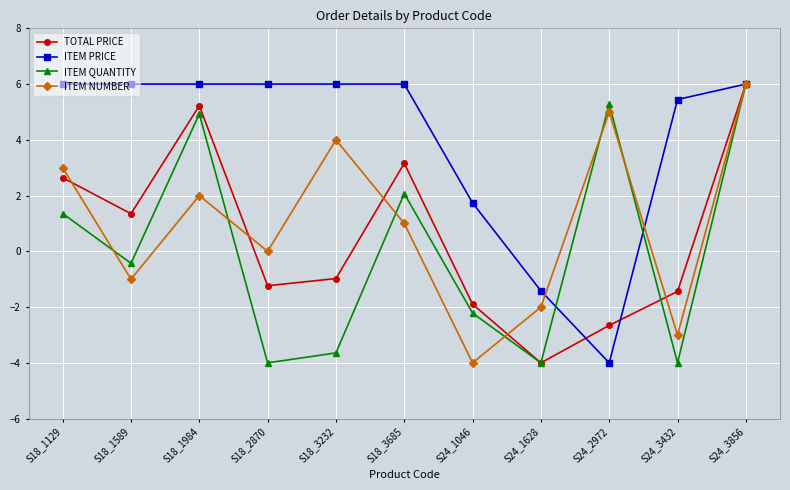

What position from the right is S18_3232?

7